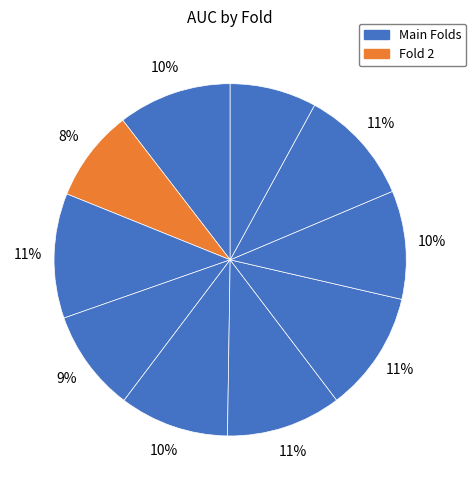

Count the number of slices in the pie.

10